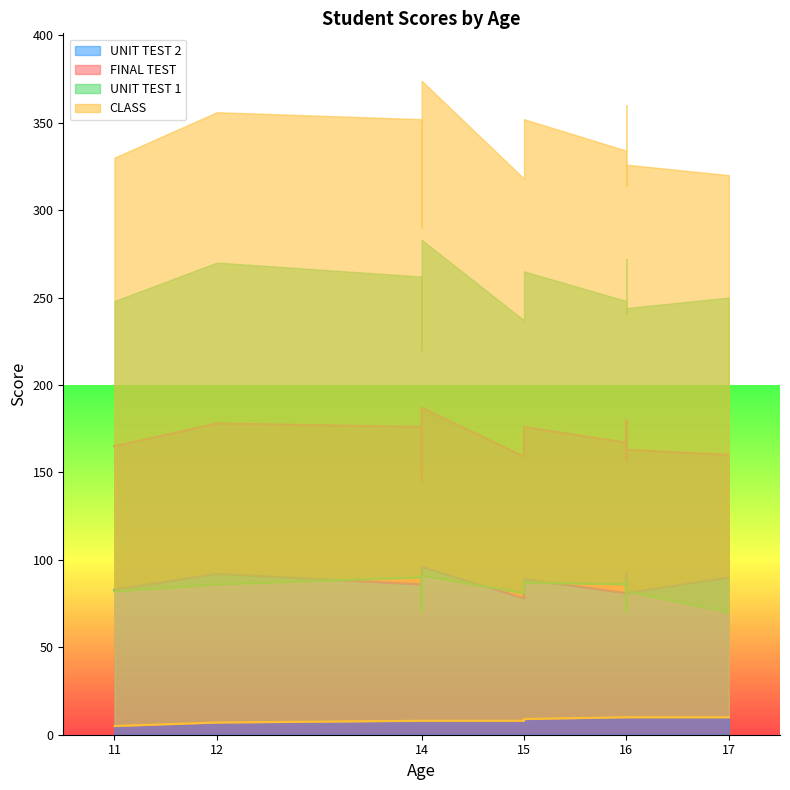

True or false: UNIT TEST 2 has a value of 130 at 15.

False